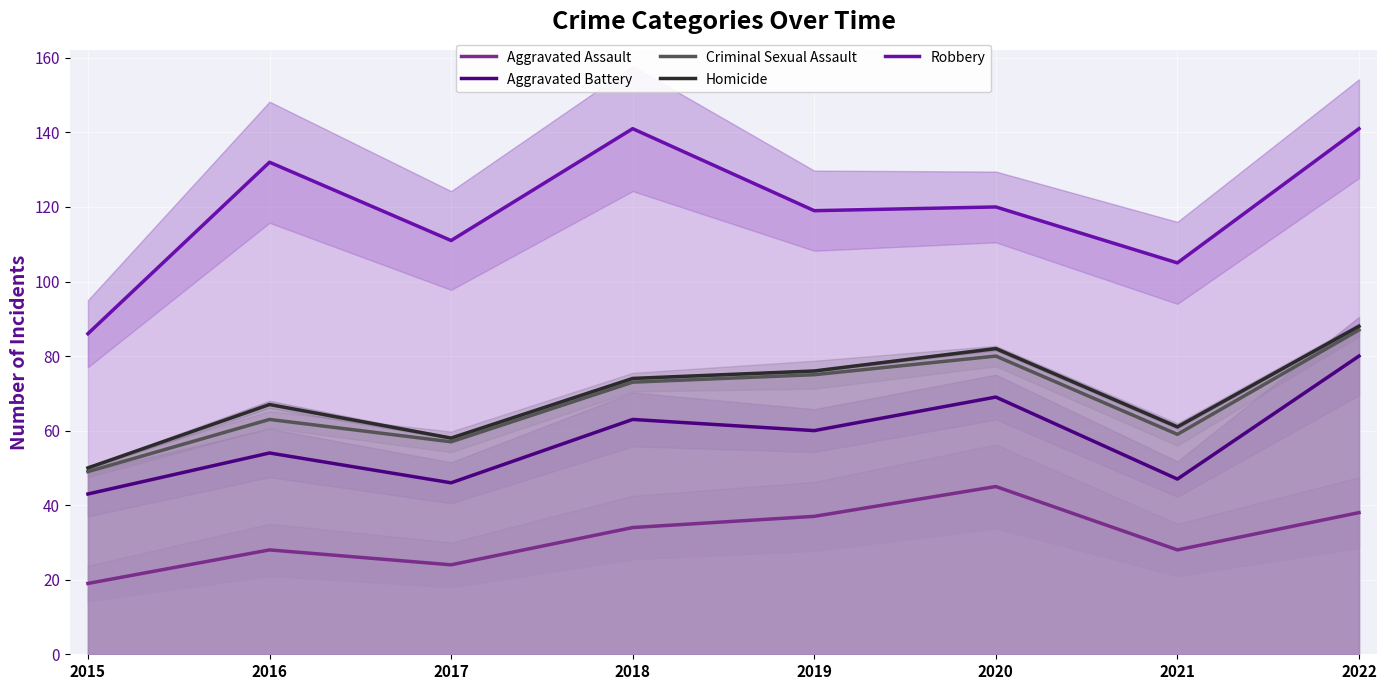

What is the lowest value of the Robbery series?

86